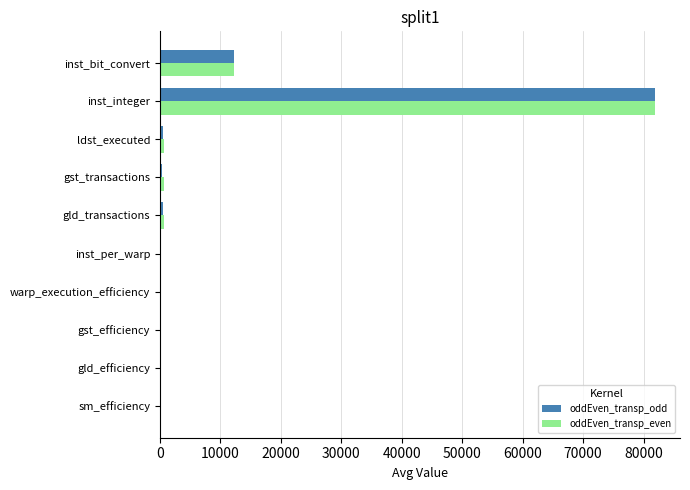

Is it true that oddEven_transp_even equals 143097.7 at inst_integer?

False